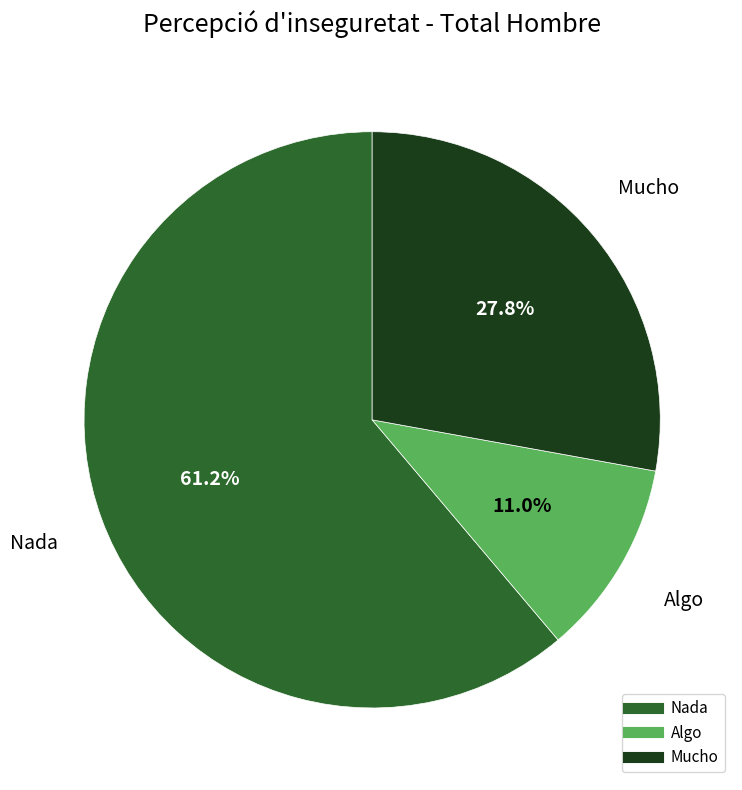

The Mucho slice represents 14% of the pie. True or false?

False